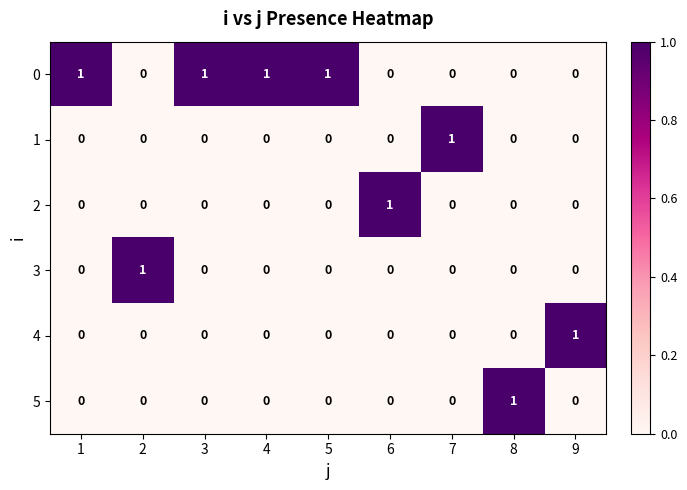

Count the 0 values in the range 0 to 1.

9